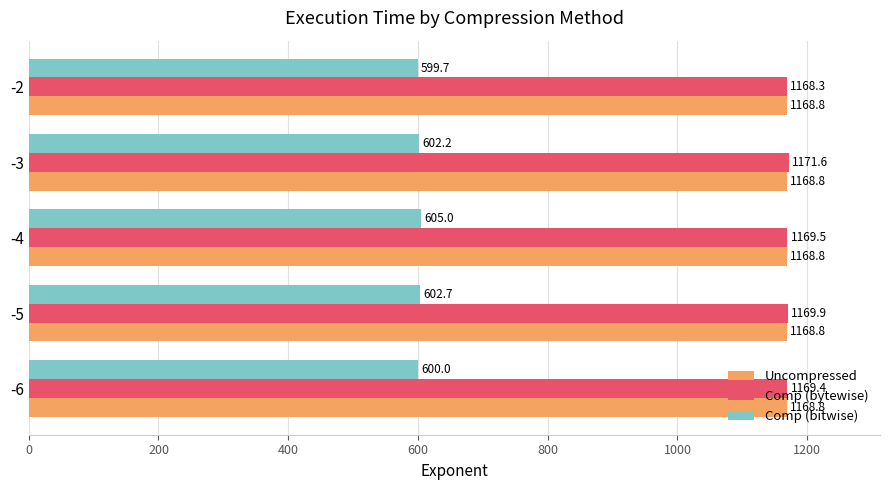

What is the average value of the Comp (bitwise) series?

601.9